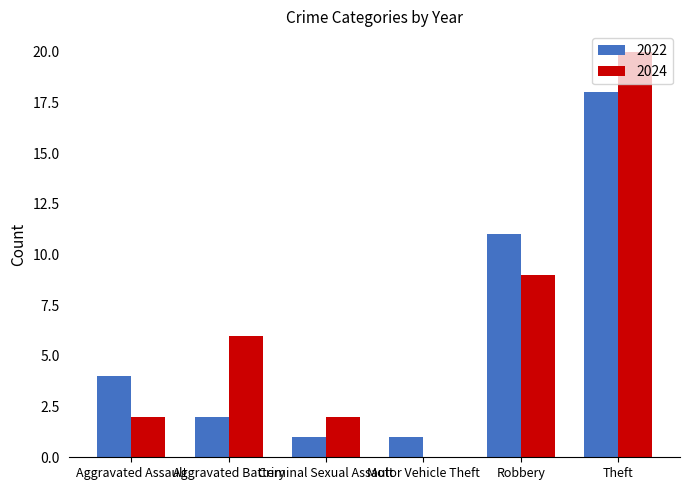

What is the spread (max minus min) of values at Criminal Sexual Assault?

1